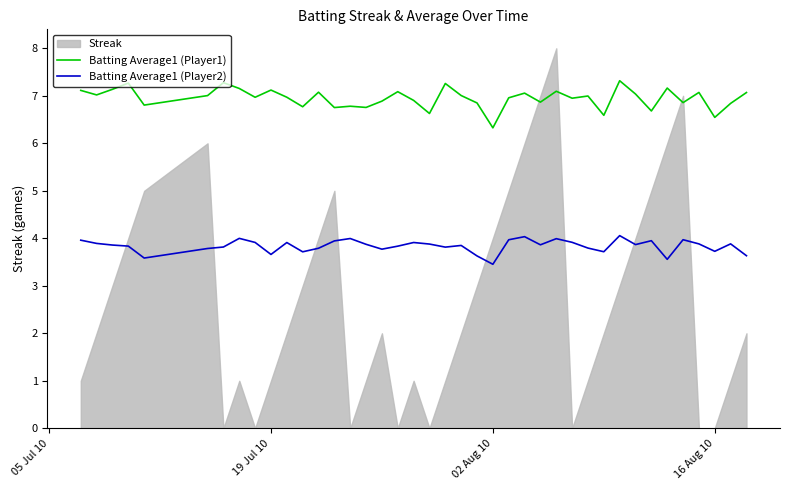

Which series has the largest total across all categories?

Batting Average1 (Player1)